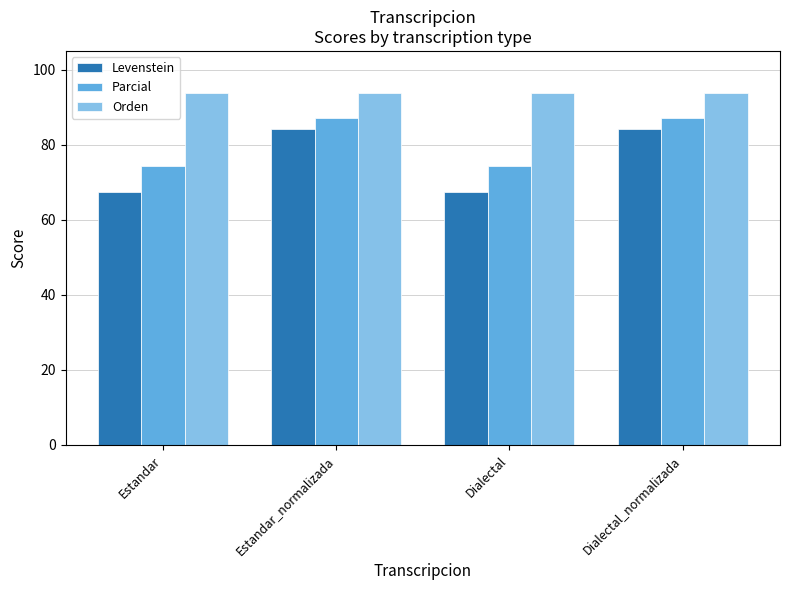

How many bars are there in each group?

3